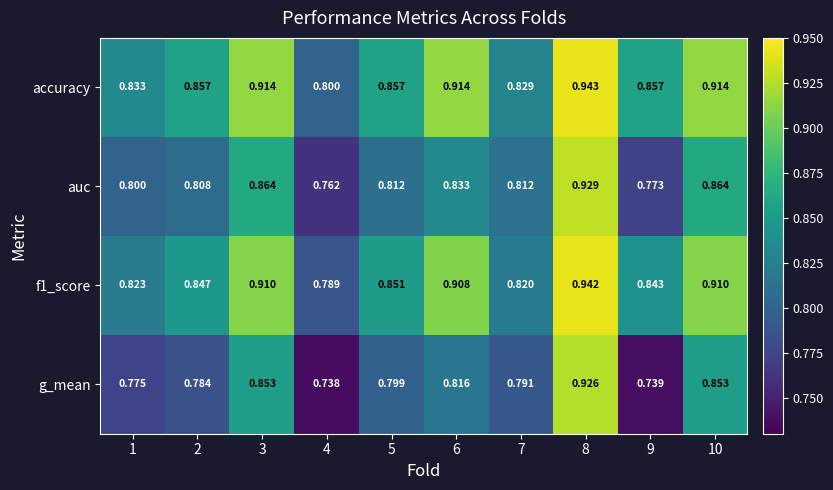

Is the value of g_mean at 5 greater than the value of f1_score at 3?

No